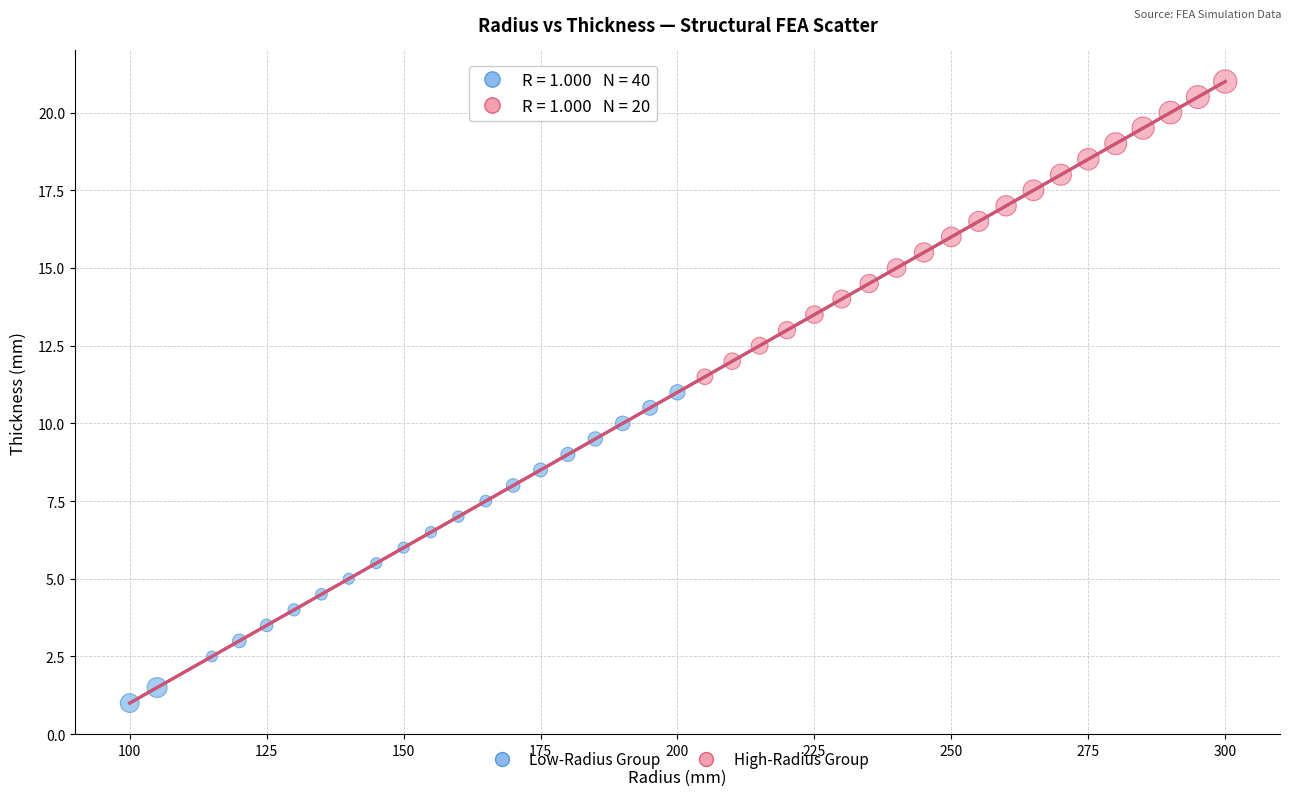

Which series contains the lowest Y value?

Low-Radius Group